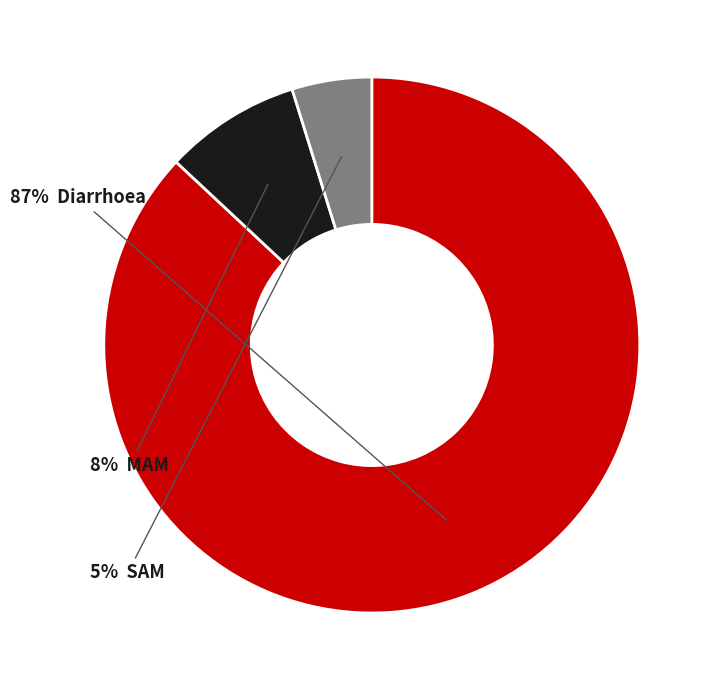

Does any single category account for the majority?

Yes